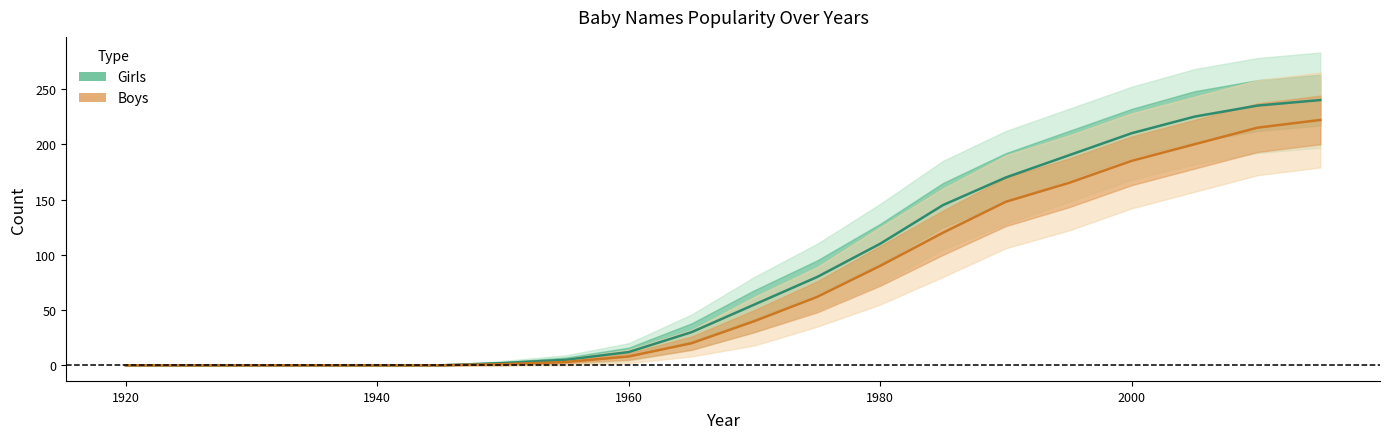

At which category does the chart reach its minimum across all series?

1920